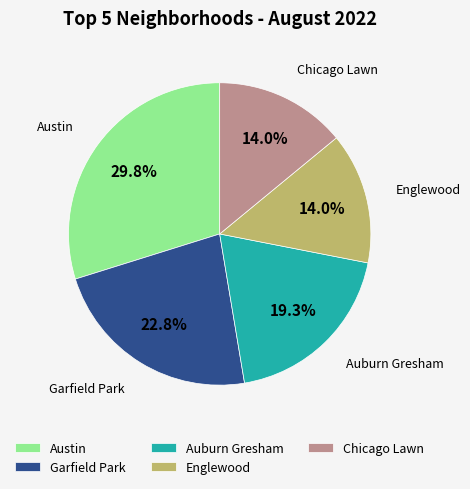

What percentage is NOT represented by Auburn Gresham?

80.7%